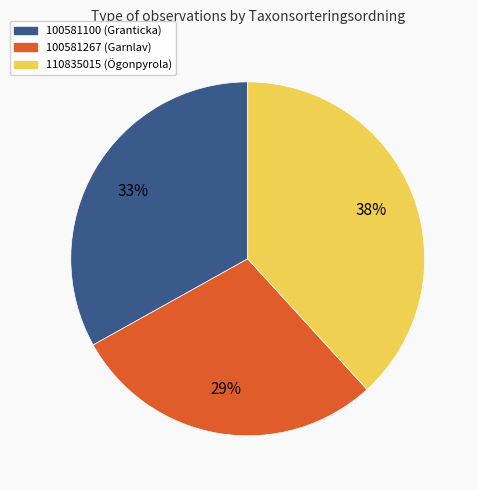

To the nearest percent, what portion does 100581100 represent?

33%